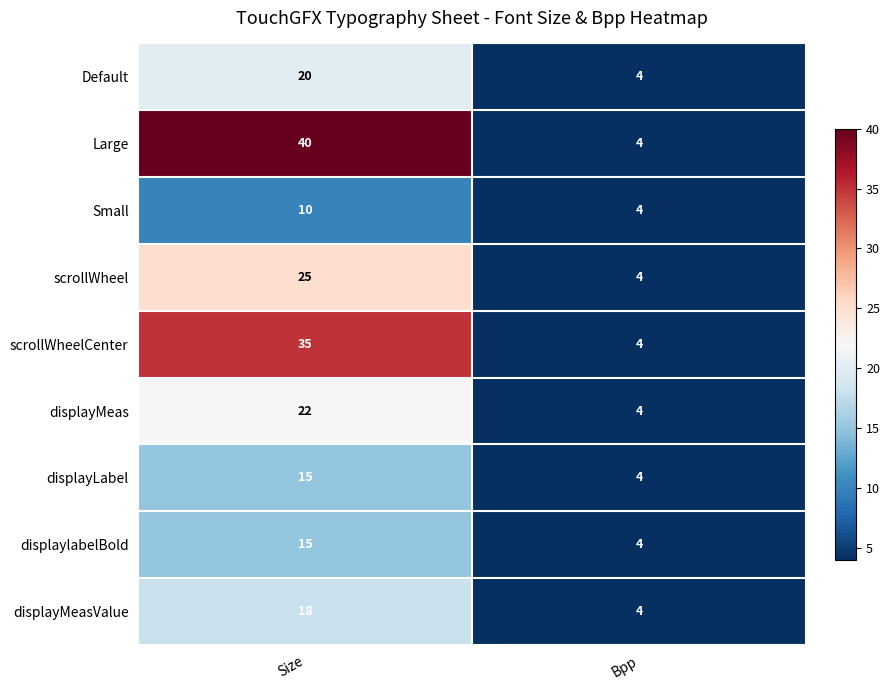

The displayMeas series shows 7 at Bpp. True or false?

False